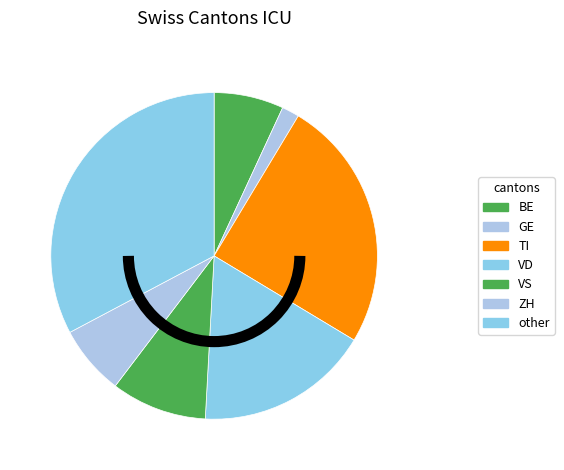

Count the number of slices in the pie.

7